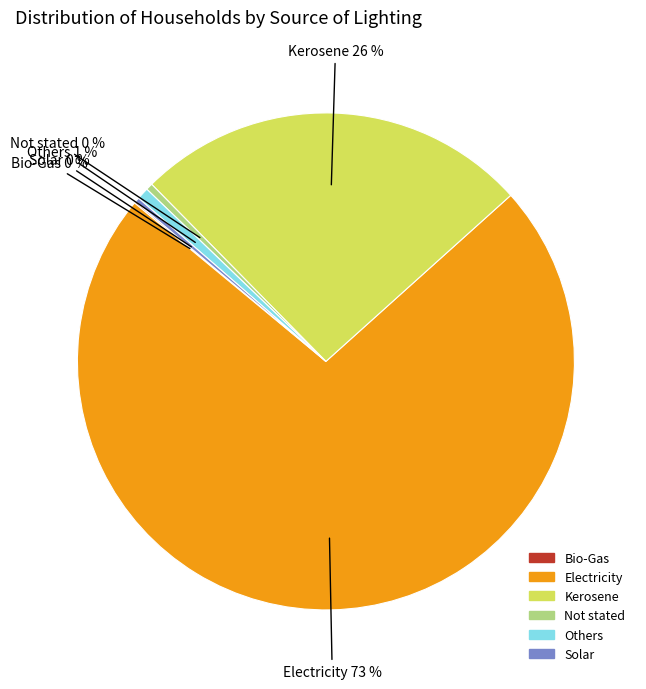

Is there a majority slice in this chart?

Yes